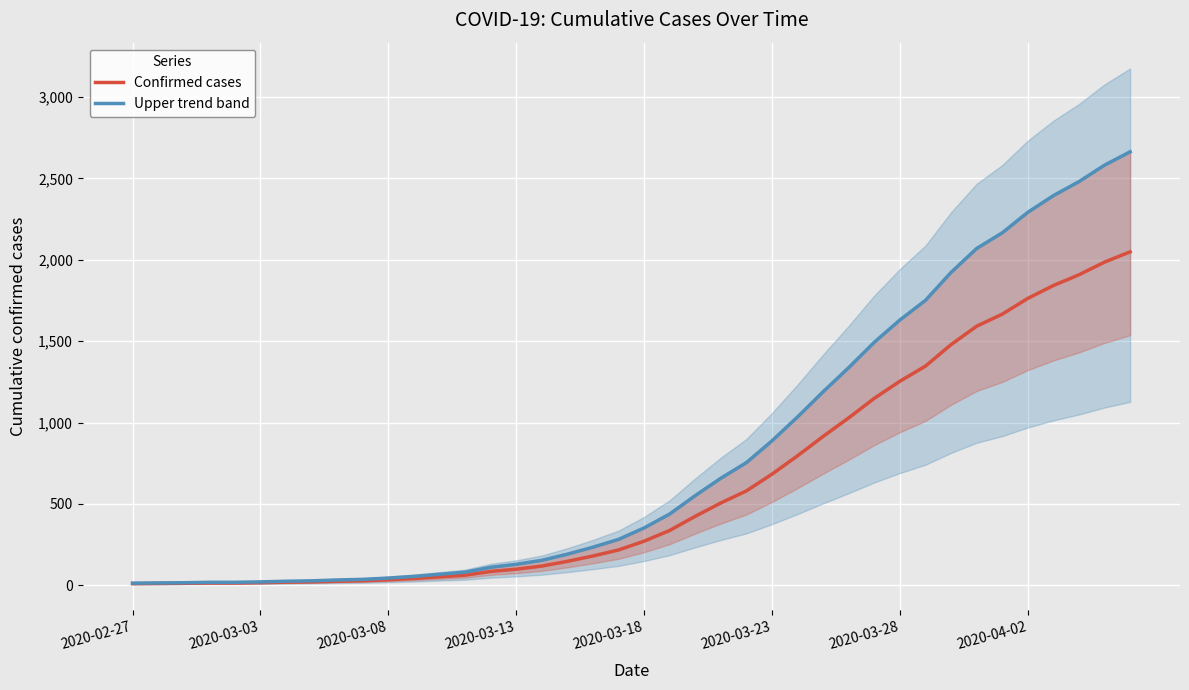

How many values in the Upper trend band series exceed 352?

20